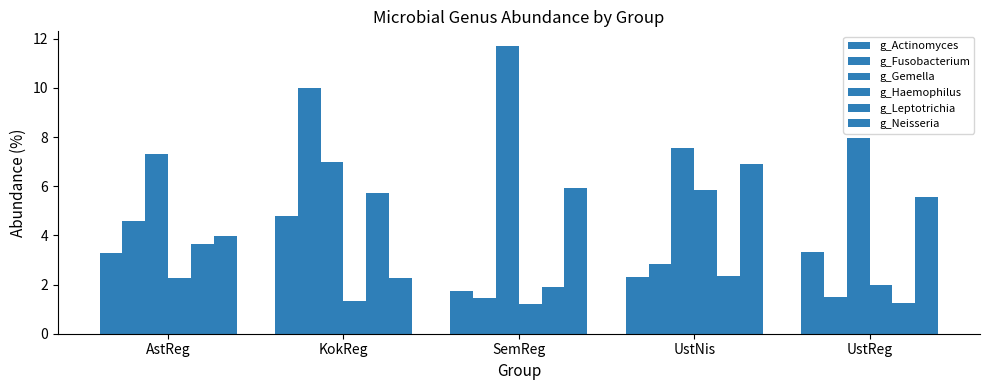

The value of g_Gemella at UstNis is 2.9. True or false?

False